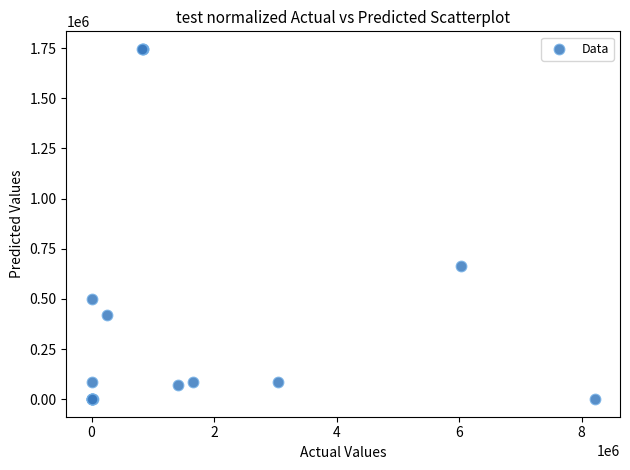

What Y value in the scatter plot is closest to 873198?

665612.8